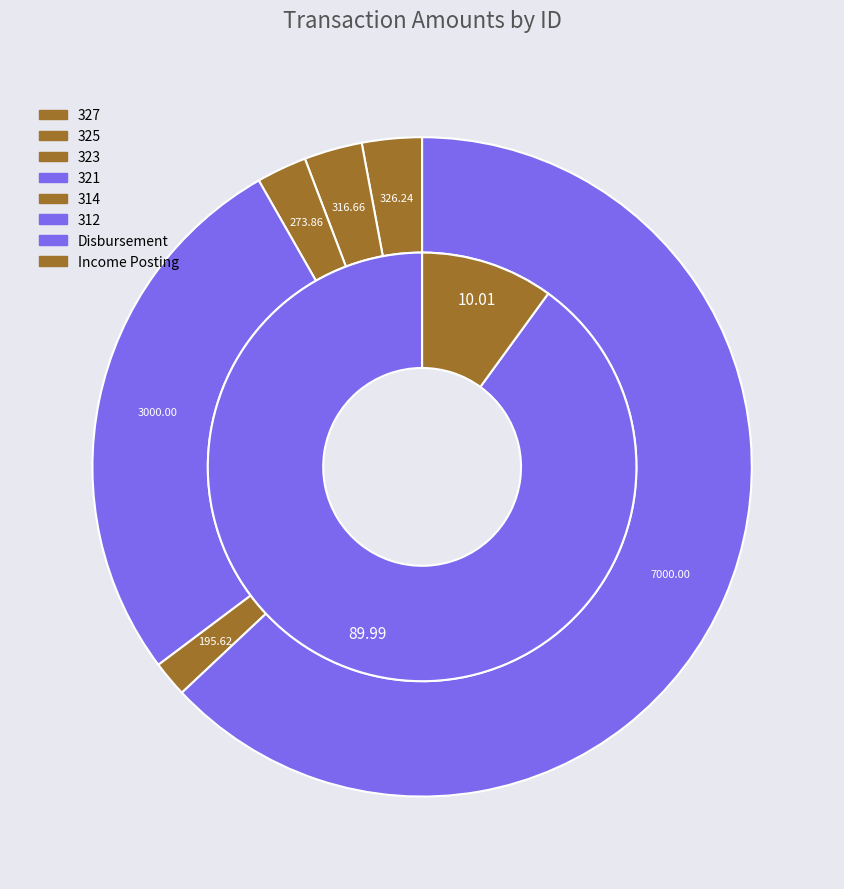

To the nearest percent, what is the combined percentage of 323 and 321?

29%